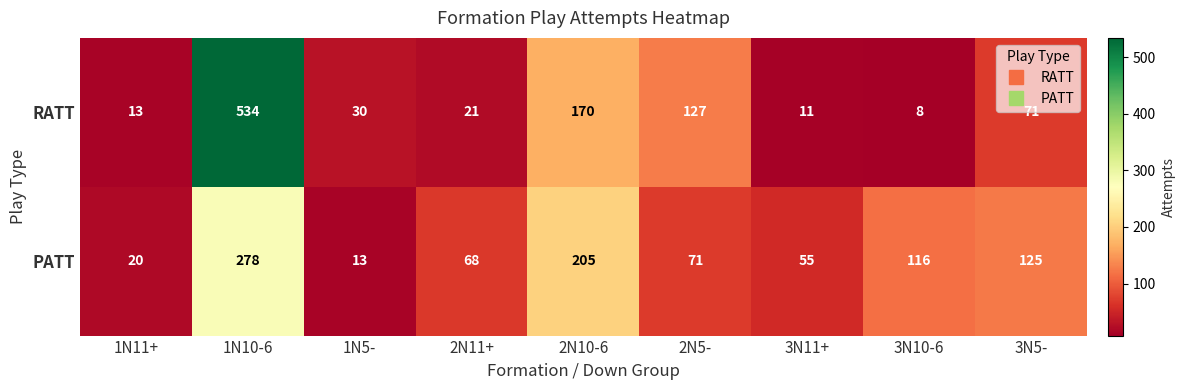

Which series has the largest total across all categories?

RATT